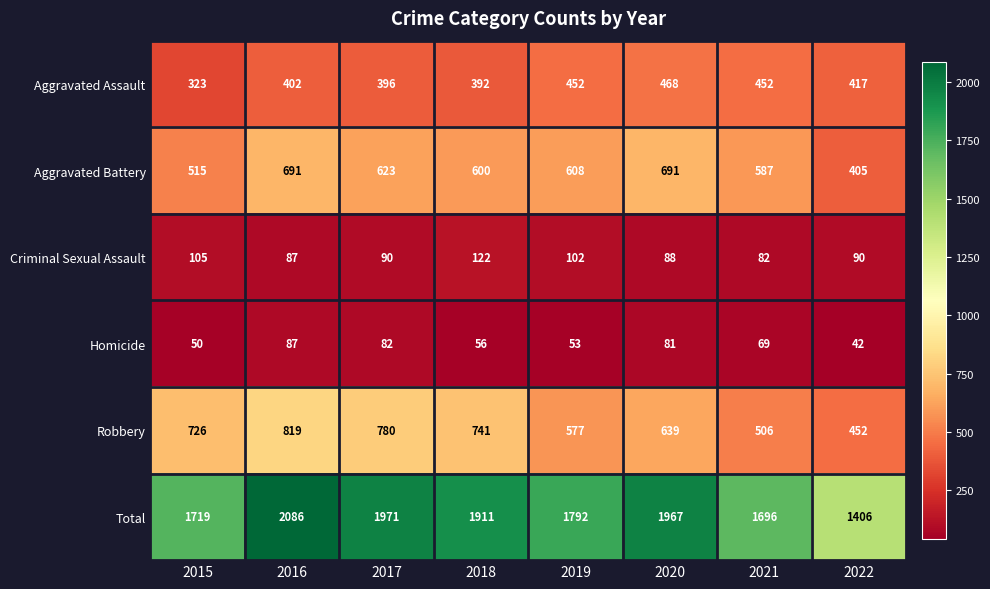

List the series in order of their peak value, lowest first.

Homicide, Criminal Sexual Assault, Aggravated Assault, Aggravated Battery, Robbery, Total